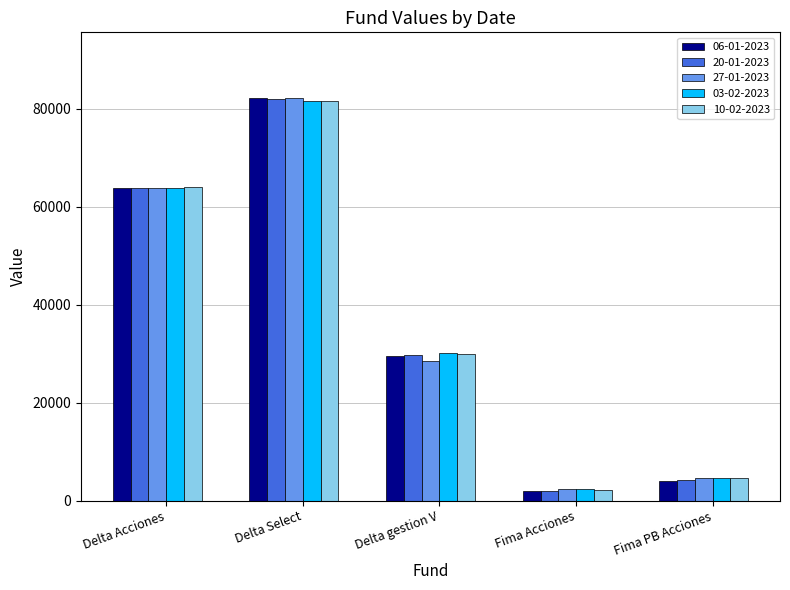

Rank the series by their average value, from highest to lowest.

03-02-2023, 10-02-2023, 20-01-2023, 27-01-2023, 06-01-2023